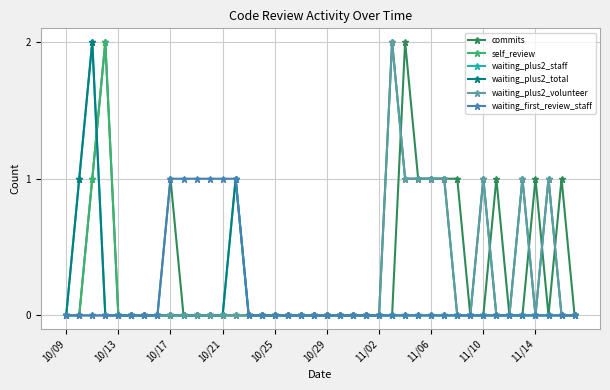

True or false: waiting_plus2_volunteer has more than 0 interior local peaks.

True